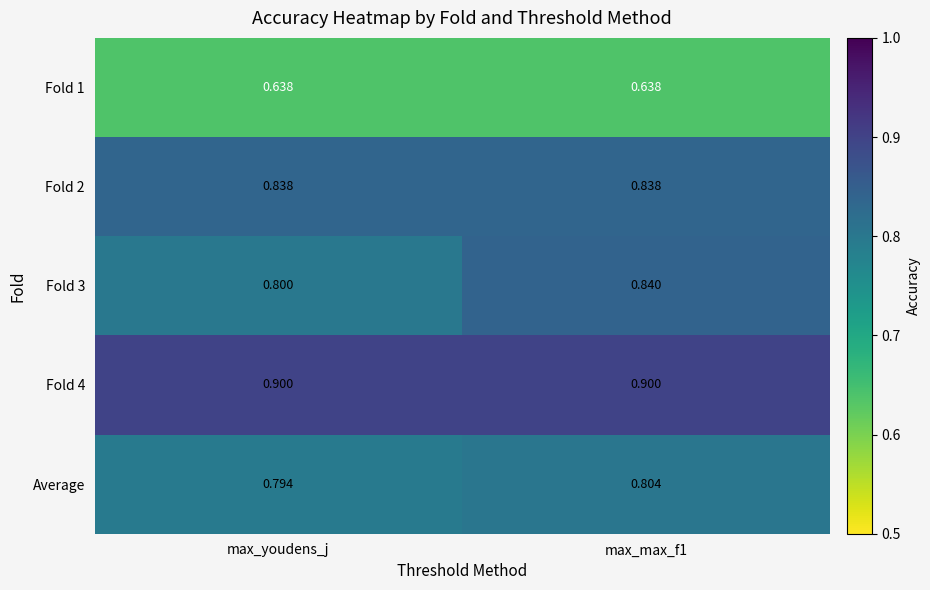

Which series changed the most between max_youdens_j and max_max_f1?

Fold 3